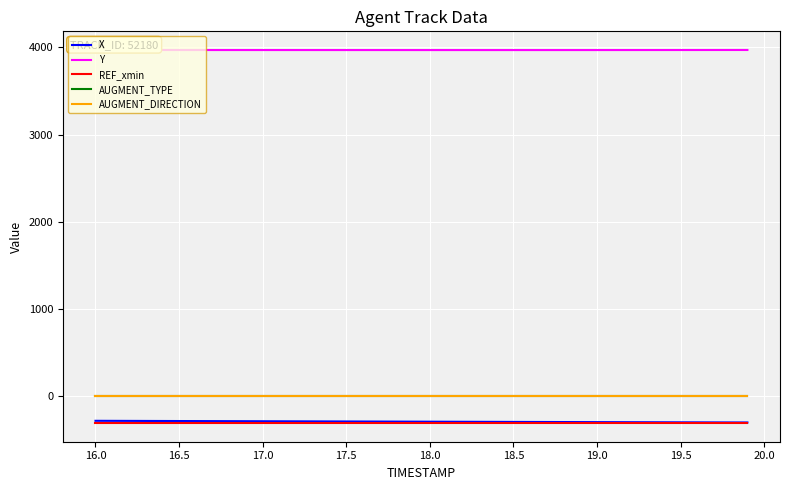

True or false: AUGMENT_TYPE and X intersect in this chart.

False